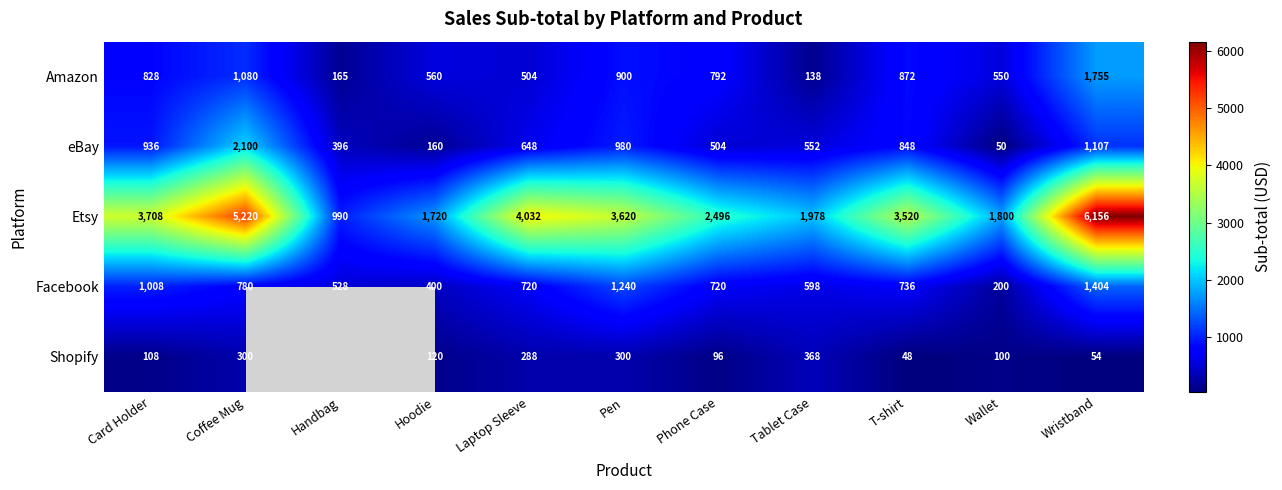

The Facebook series shows 331 at Phone Case. True or false?

False